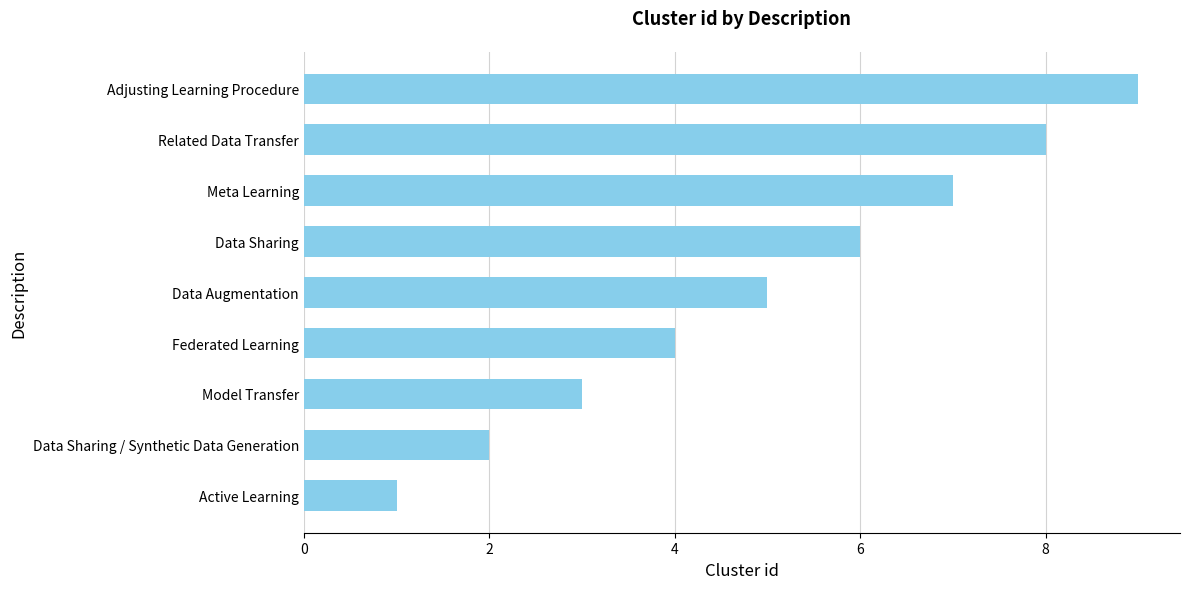

The chart shows a value of 3 at Data Augmentation. True or false?

False